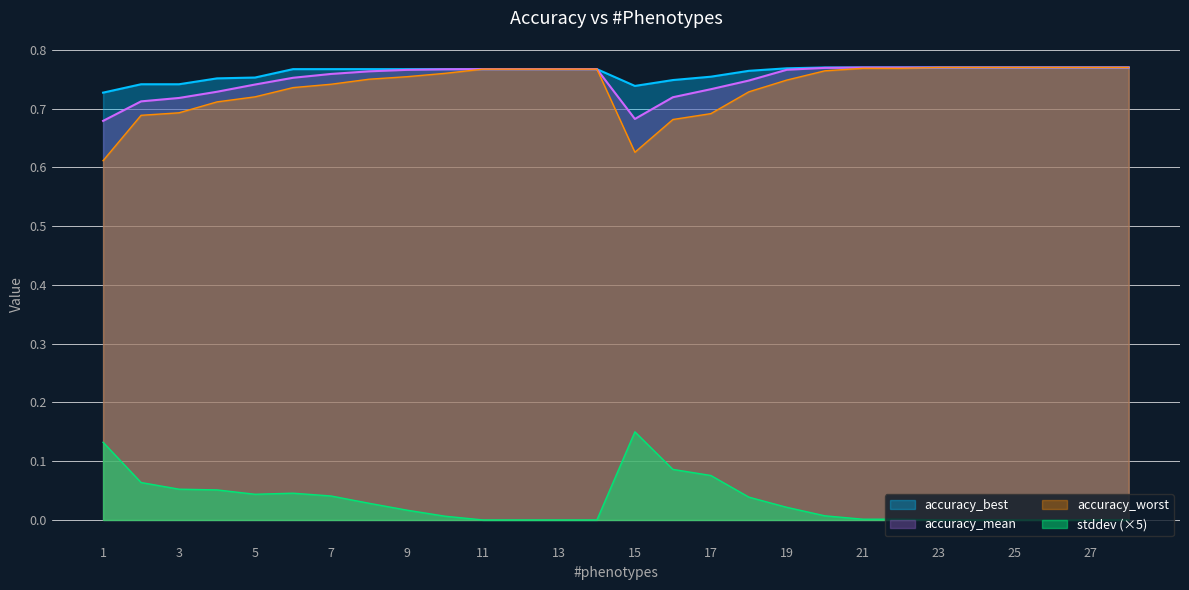

How many data points does each series have?

28